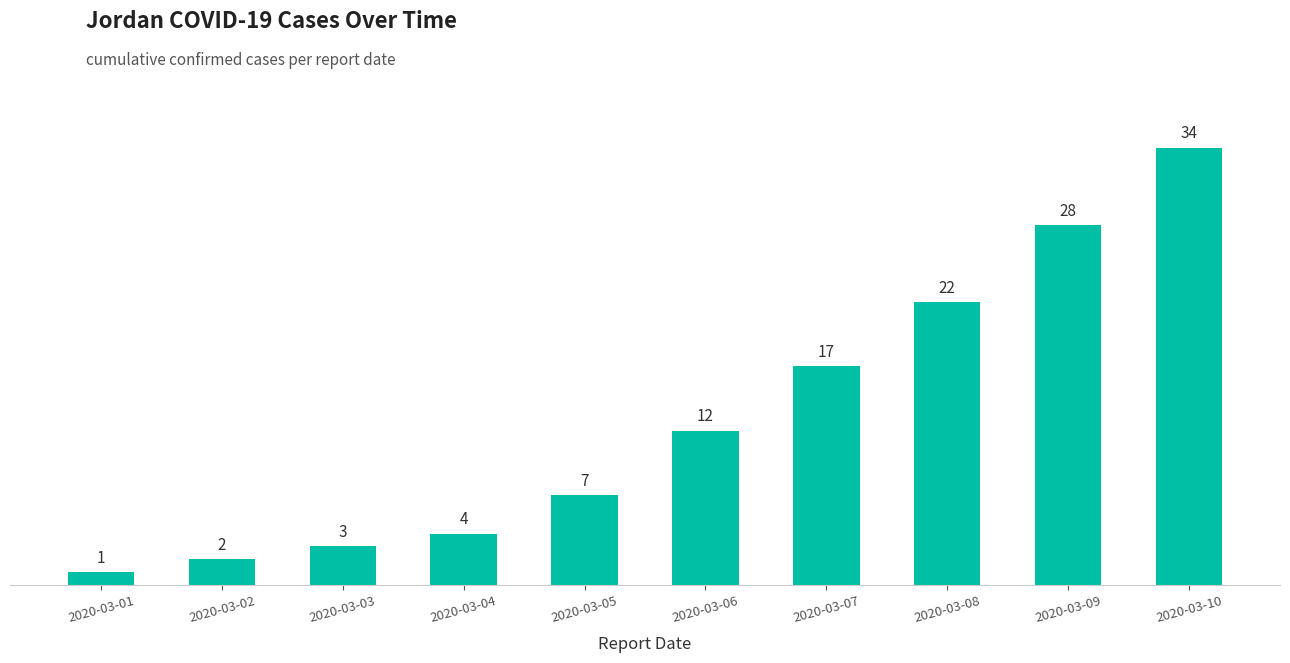

Where is the data nearest to the value 17?

2020-03-07